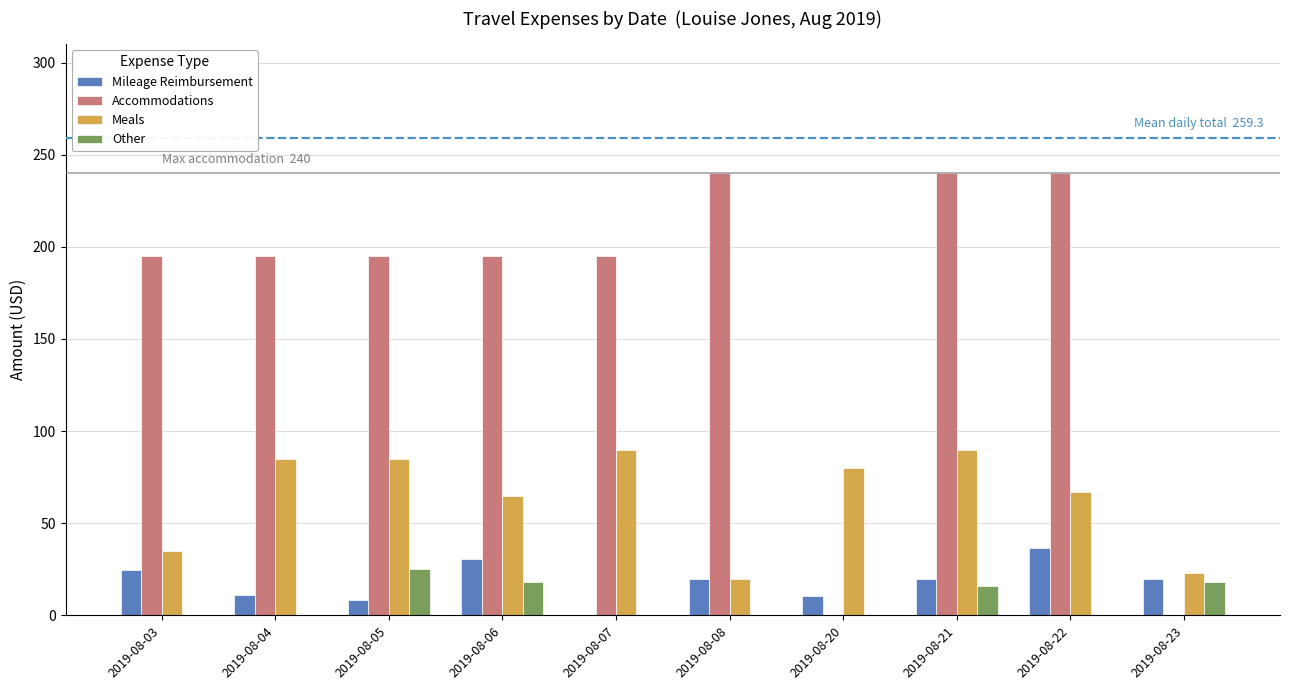

What is the highest value of the Mileage Reimbursement series?

36.5